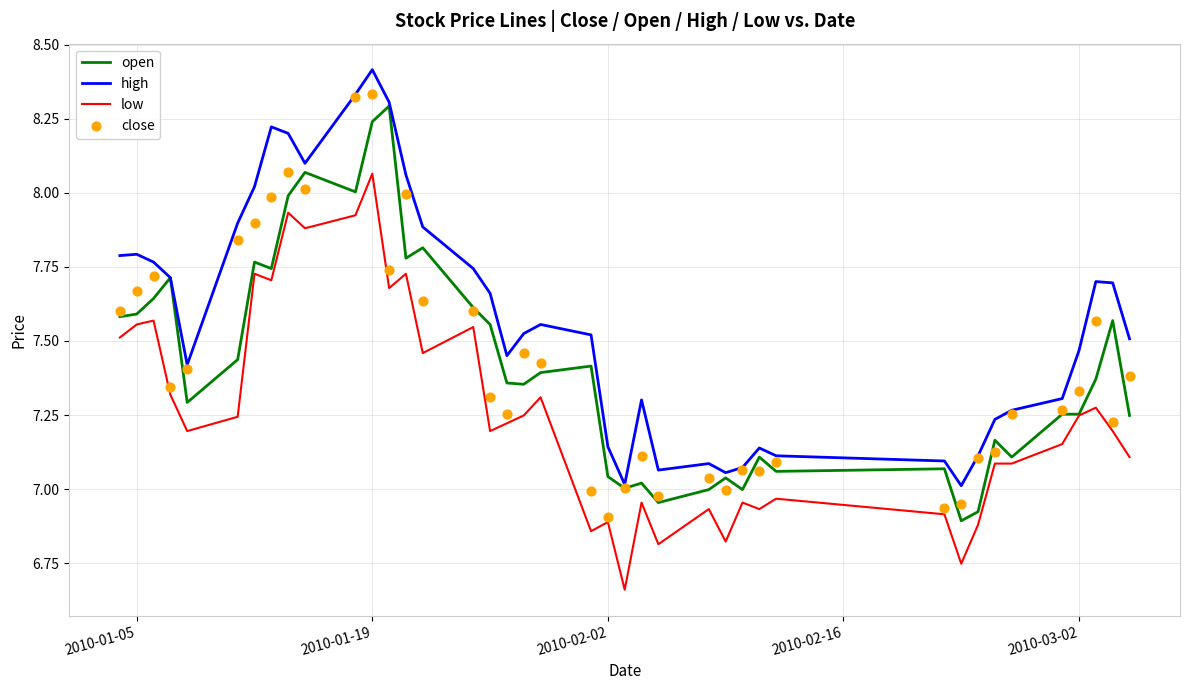

True or false: high and low intersect in this chart.

False